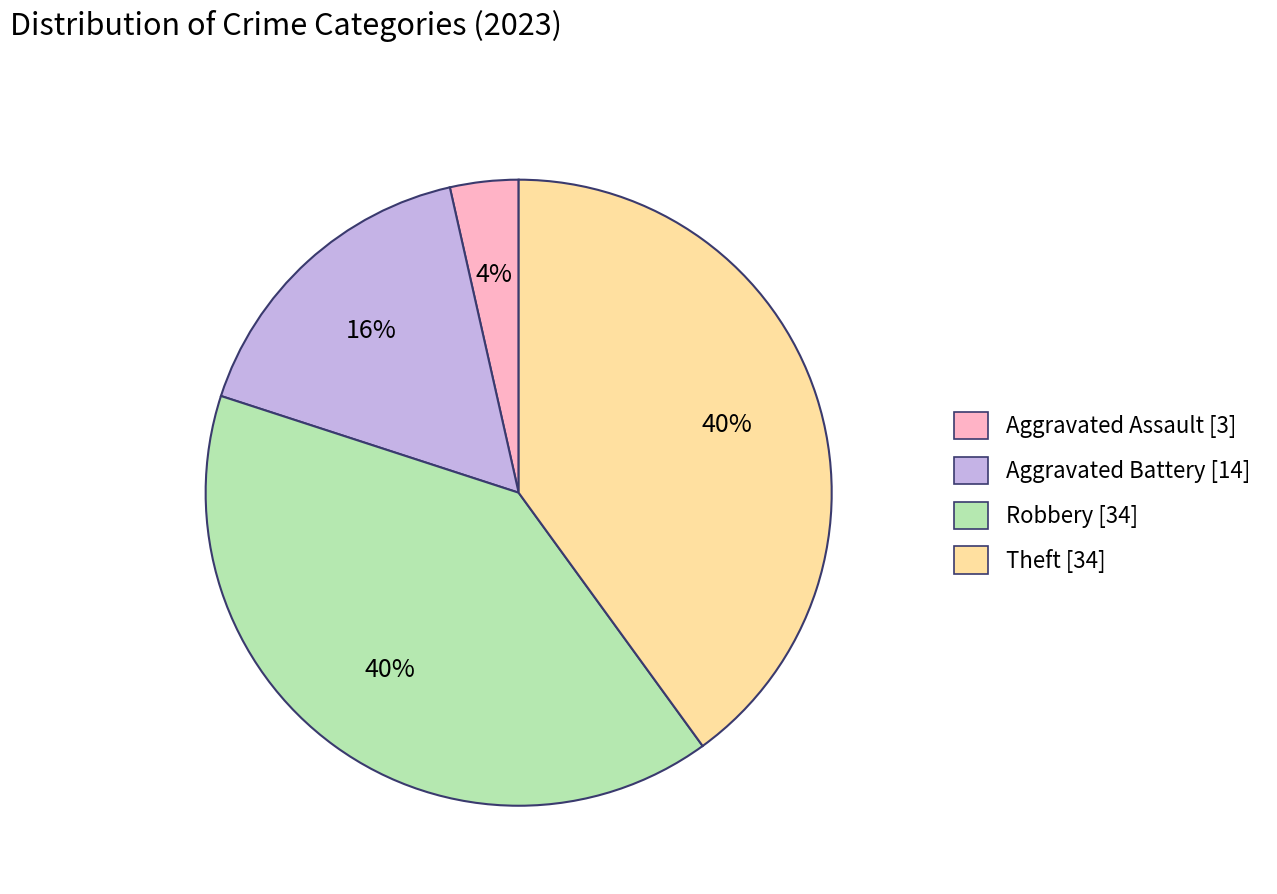

What is the smallest slice in the pie chart?

Aggravated Assault